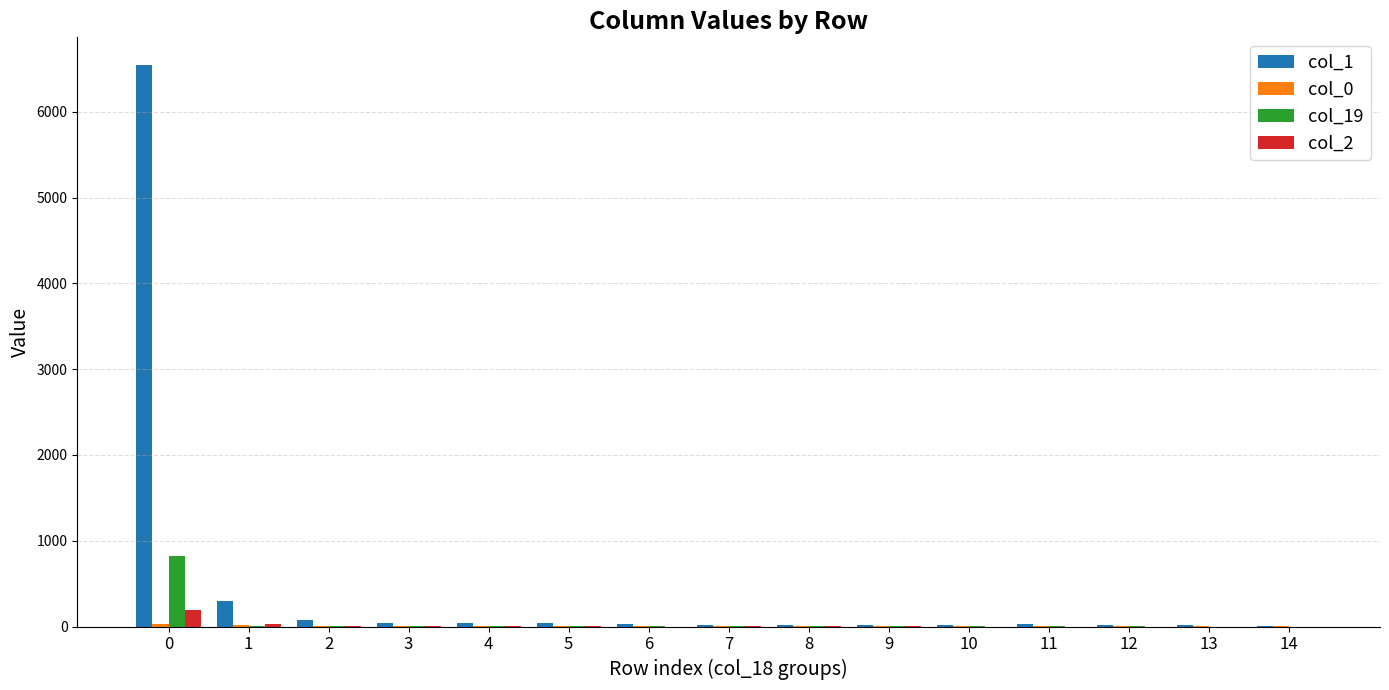

What is the maximum value shown in the chart?

6540